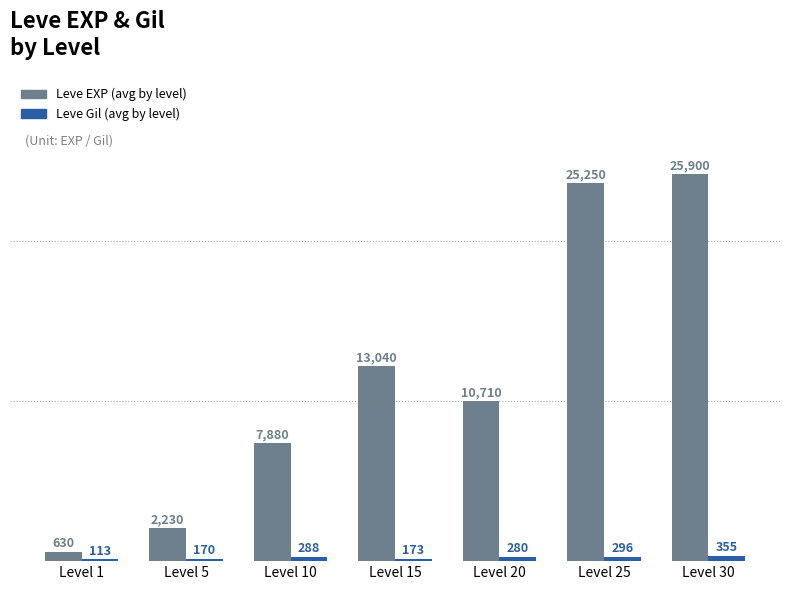

How many distinct data groups are displayed?

2